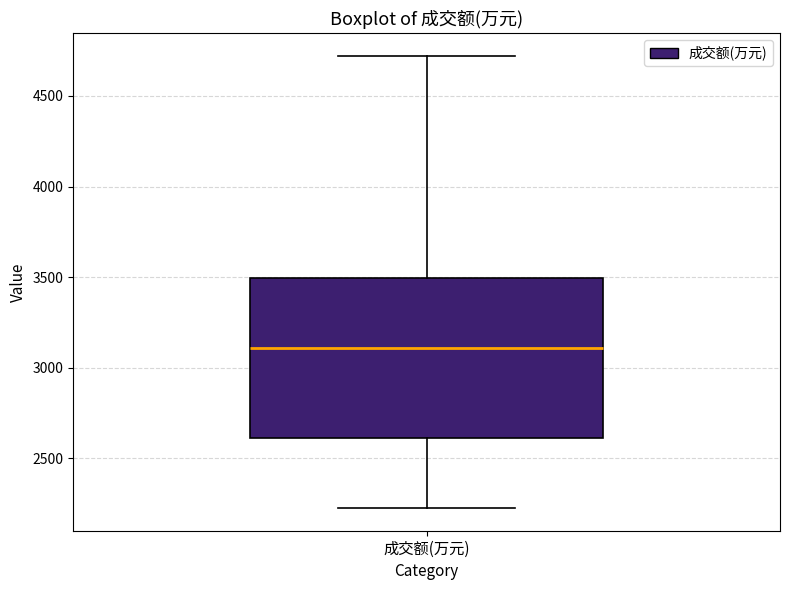

Transcribe this box plot: give where the median line is, the range the box spans, and where the two whiskers end, as read against the y-axis. The values are not printed on the chart, so give them approximately, as read against the axis.

median 3100, box 2600 to 3500, whiskers 2200 to 4700